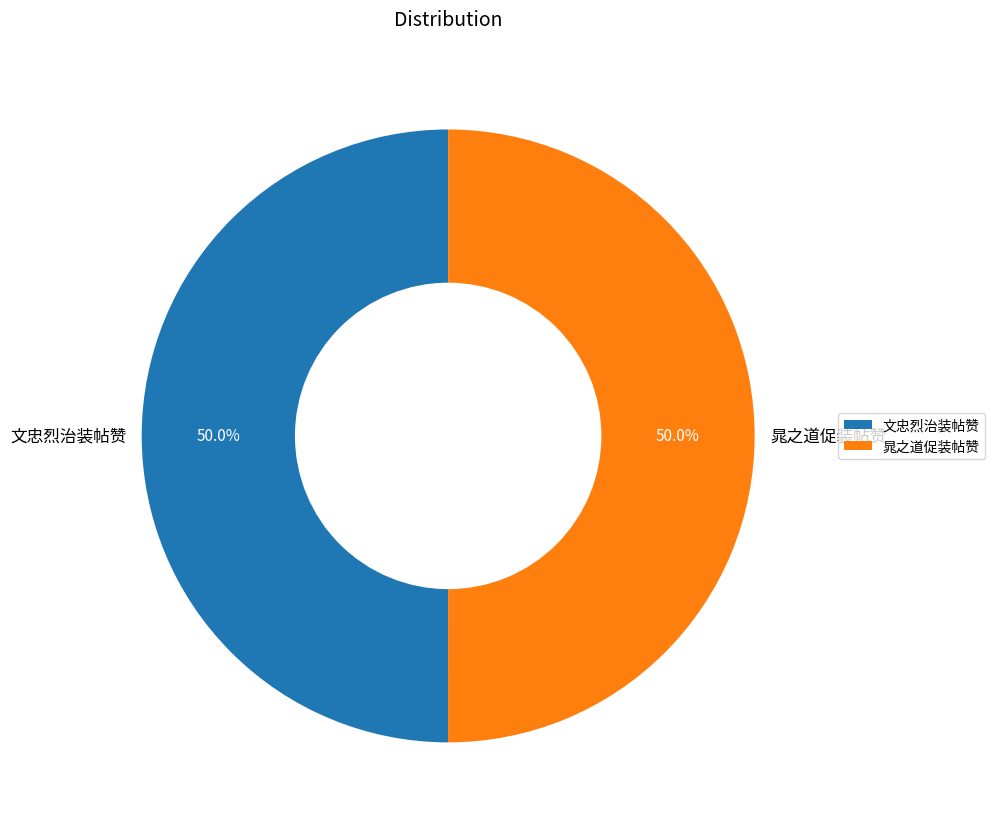

To the nearest percent, what percentage of the pie is 文忠烈治装帖赞?

50%